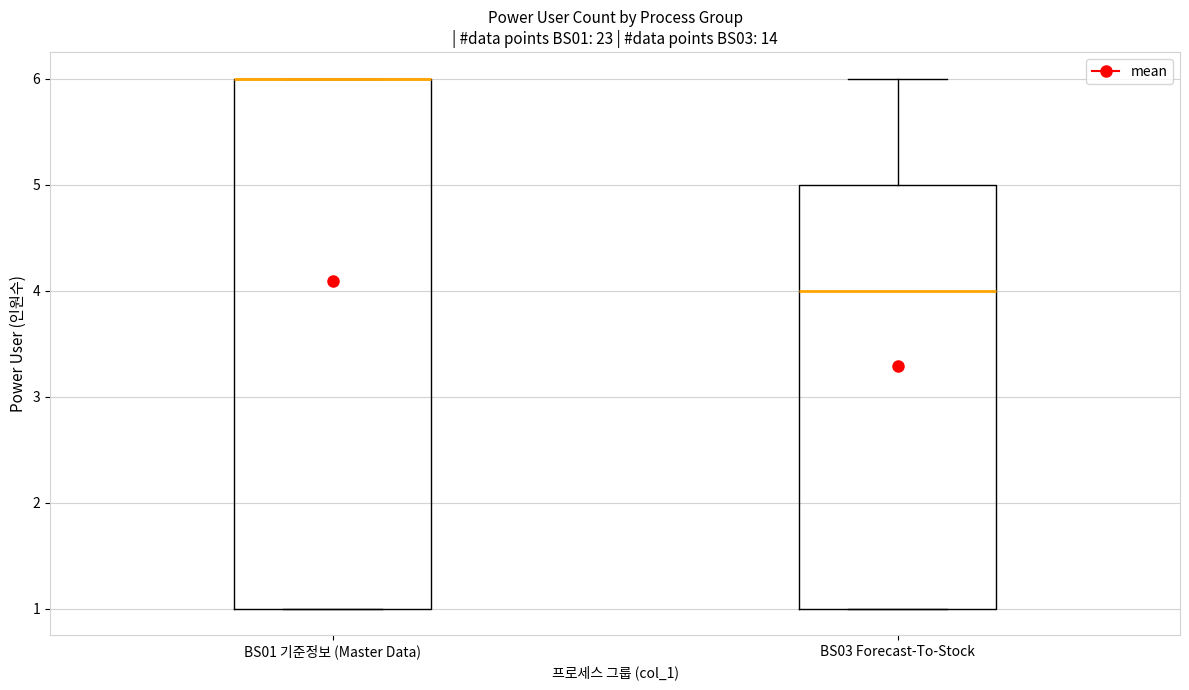

Comparing the boxes themselves (not the whiskers), which one is the tallest?

BS01 기준정보 (Master Data)